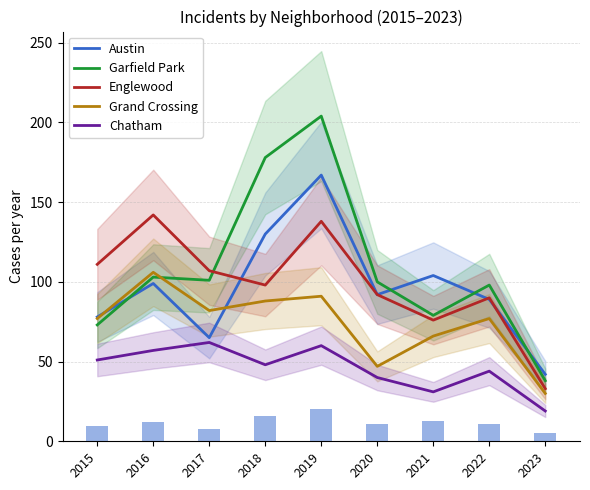

Which series has the largest total across all categories?

Garfield Park